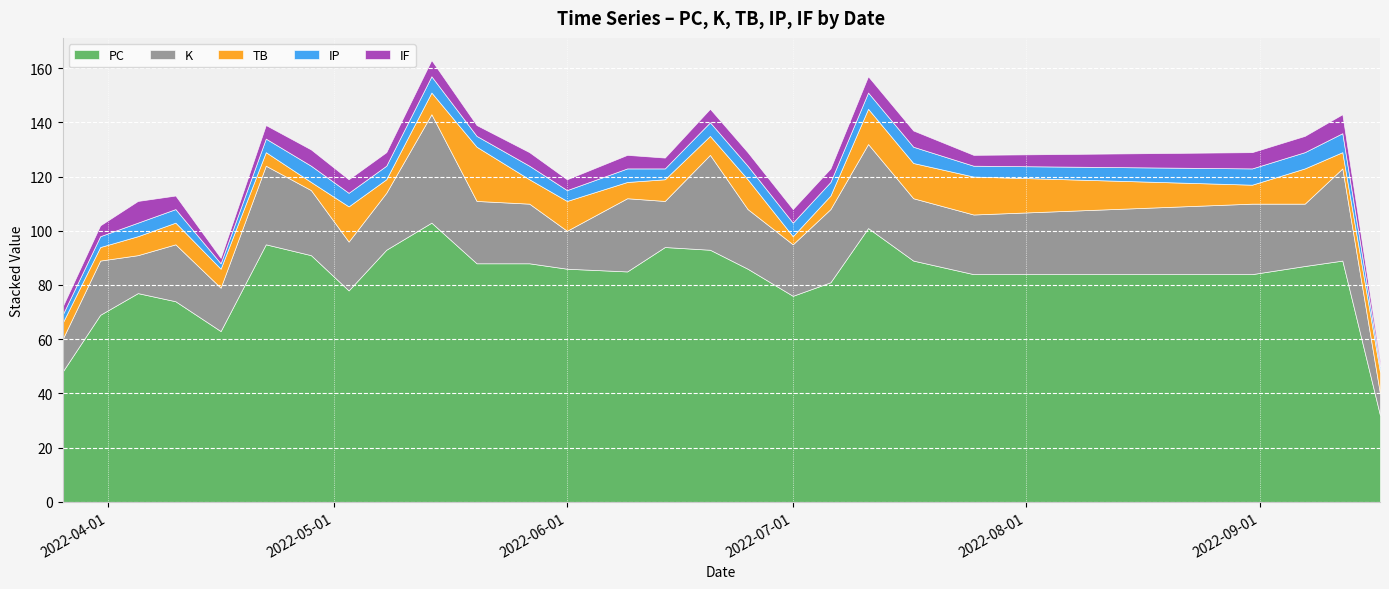

Read the IP value at 2022-07-11.

6